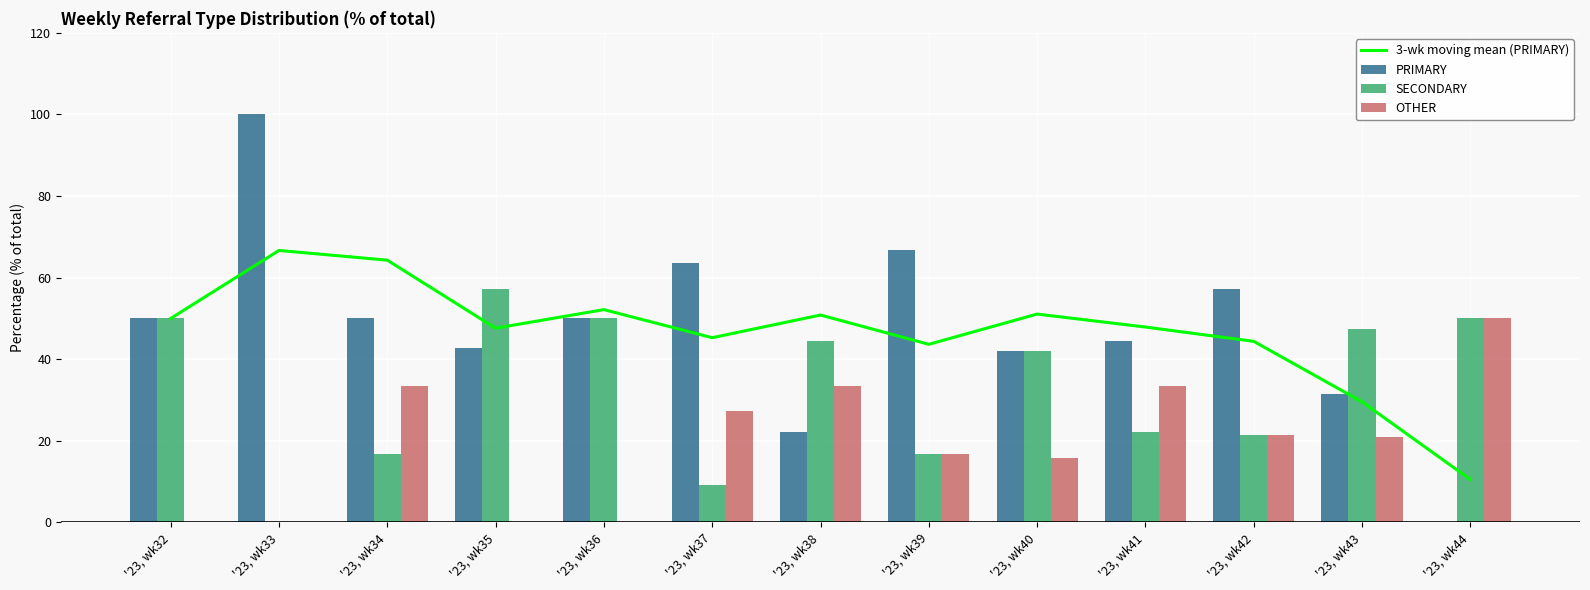

Reading left to right, what are all the values shown in this chart?

3-wk moving mean (PRIMARY): '23, wk32=50.0	'23, wk33=66.7	'23, wk34=64.3	'23, wk35=47.6	'23, wk36=52.2	'23, wk37=45.3	'23, wk38=50.8	'23, wk39=43.7	'23, wk40=51.1	'23, wk41=47.9	'23, wk42=44.4	'23, wk43=29.6	'23, wk44=10.5
PRIMARY: '23, wk32=50.0	'23, wk33=100.0	'23, wk34=50.0	'23, wk35=42.9	'23, wk36=50.0	'23, wk37=63.6	'23, wk38=22.2	'23, wk39=66.7	'23, wk40=42.1	'23, wk41=44.4	'23, wk42=57.1	'23, wk43=31.6	'23, wk44=0.0
SECONDARY: '23, wk32=50.0	'23, wk33=0.0	'23, wk34=16.7	'23, wk35=57.1	'23, wk36=50.0	'23, wk37=9.1	'23, wk38=44.4	'23, wk39=16.7	'23, wk40=42.1	'23, wk41=22.2	'23, wk42=21.4	'23, wk43=47.4	'23, wk44=50.0
OTHER: '23, wk32=0.0	'23, wk33=0.0	'23, wk34=33.3	'23, wk35=0.0	'23, wk36=0.0	'23, wk37=27.3	'23, wk38=33.3	'23, wk39=16.7	'23, wk40=15.8	'23, wk41=33.3	'23, wk42=21.4	'23, wk43=21.1	'23, wk44=50.0